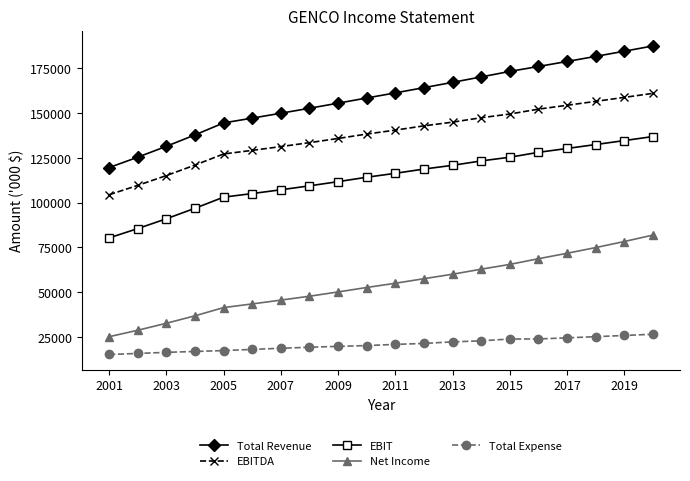

List the series in order of their overall mean, lowest first.

Total Expense, Net Income, EBIT, EBITDA, Total Revenue